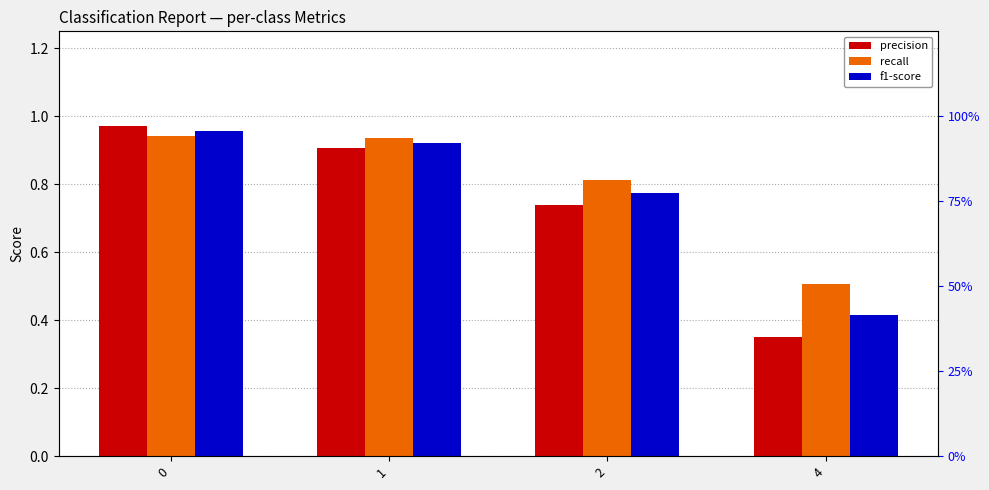

What is the difference between the highest and lowest values at 2?

0.1